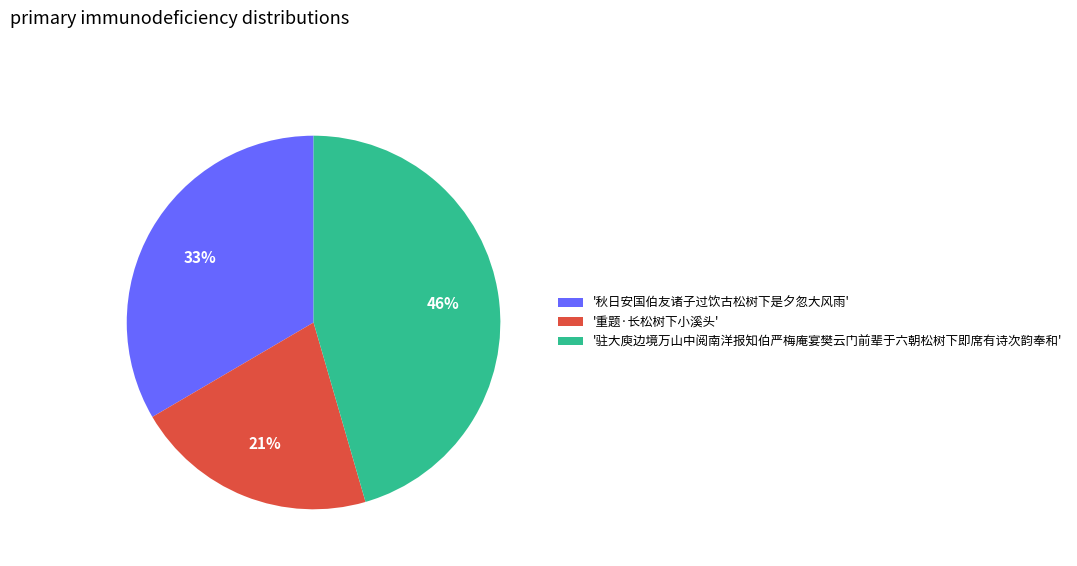

How many slices are in this pie chart?

3